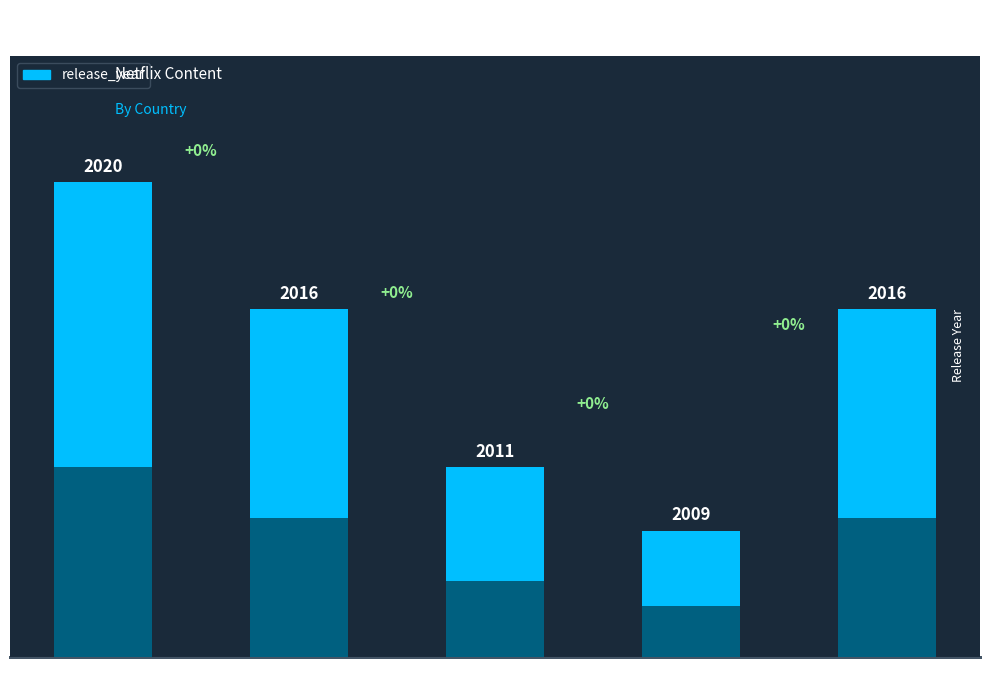

What is the minimum value shown in the chart?

2009